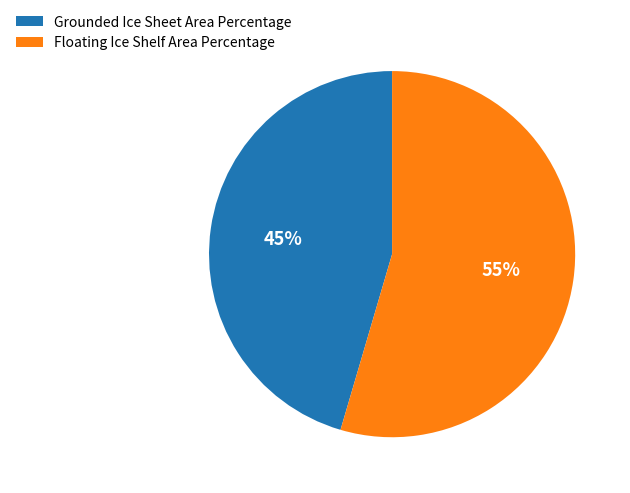

Count the number of slices in the pie.

2